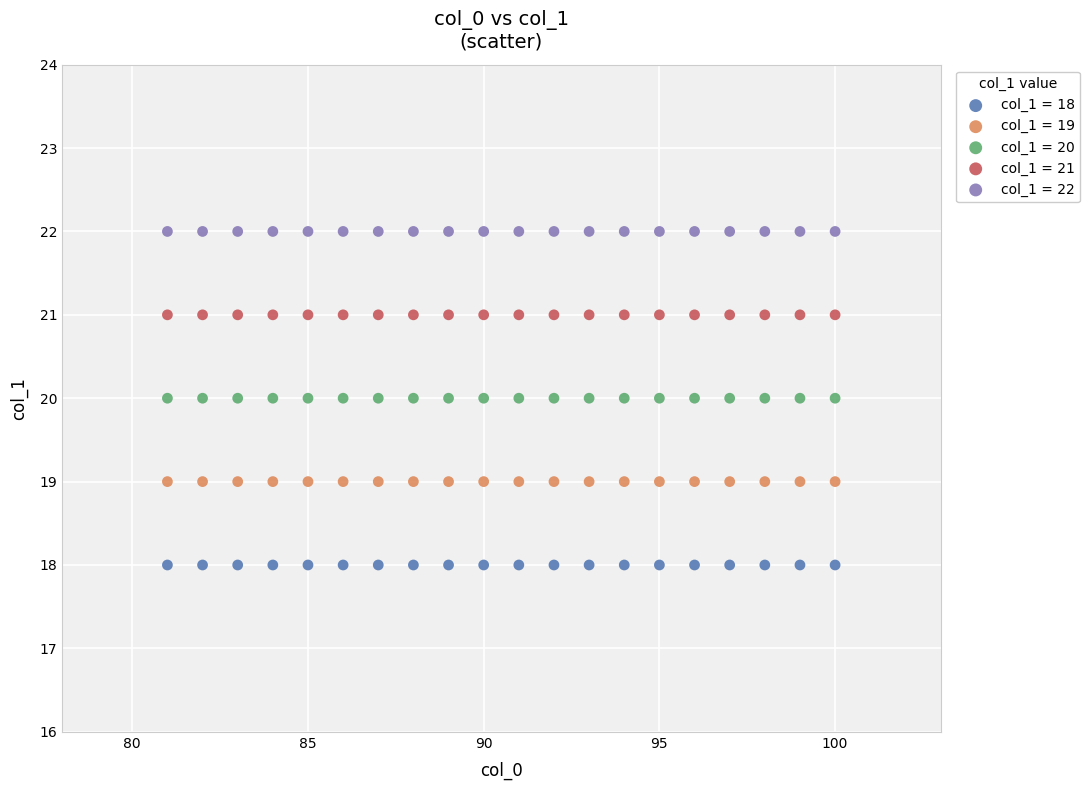

Which series reaches the maximum Y coordinate?

col_1 = 22